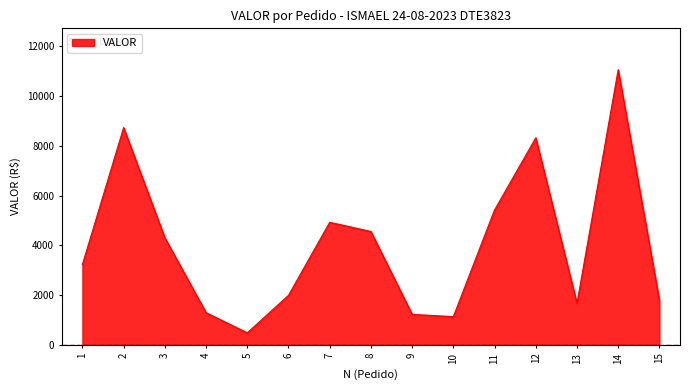

Reading left to right, what are all the values shown in this chart?

1=3232.6	2=8732.8	3=4306.2	4=1294.7	5=484.9	6=1991.9	7=4926.6	8=4557.4	9=1226.4	10=1134.5	11=5422.7	12=8322.0	13=1667.3	14=11064.1	15=1796.9